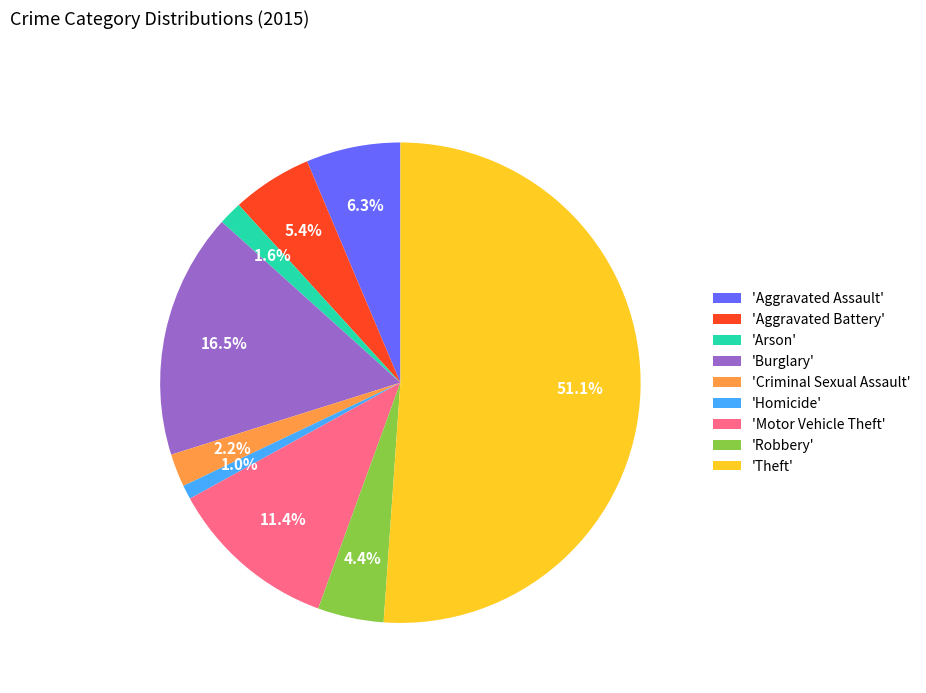

Which category has the smallest portion of the pie?

'Homicide'